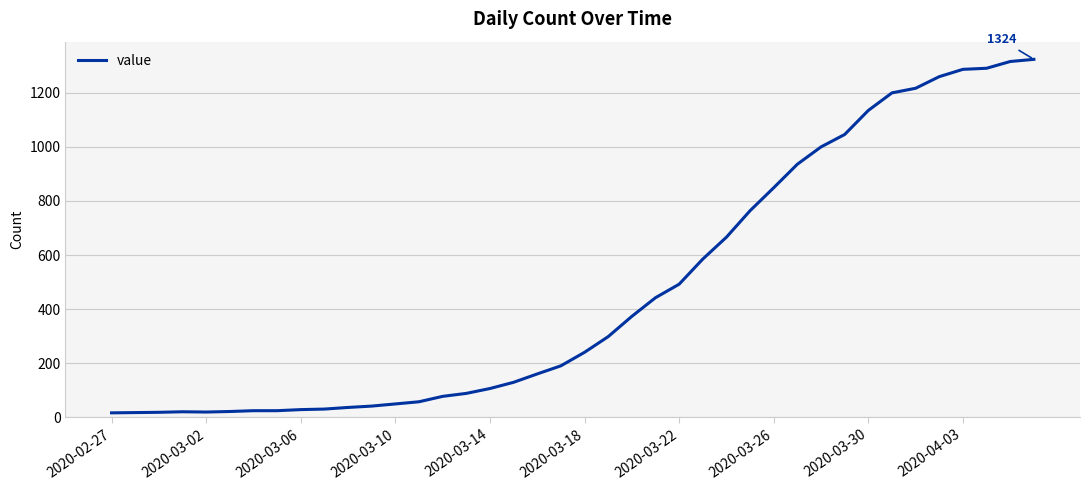

What is the difference between the maximum and minimum values?

1308